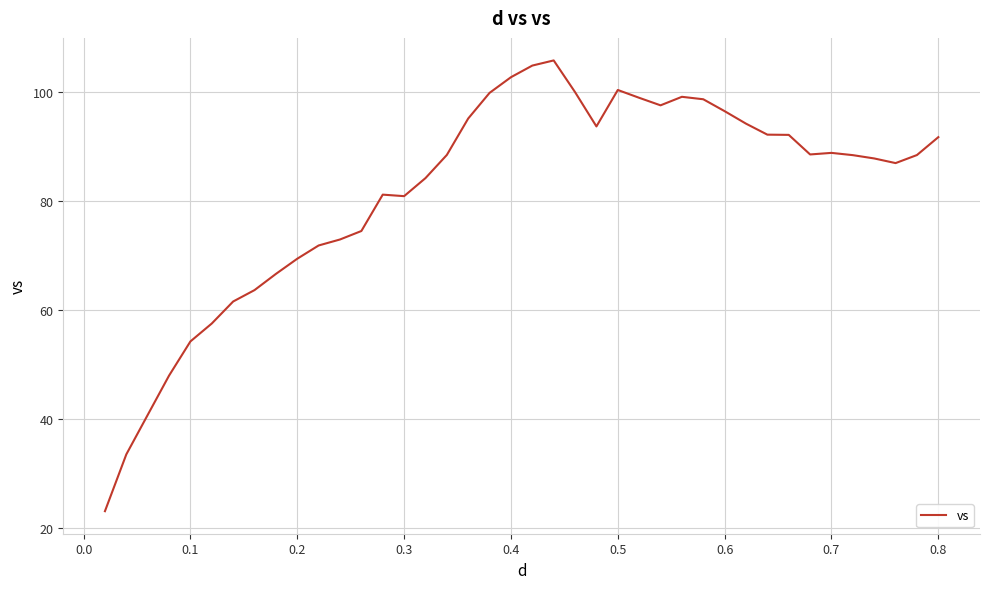

What is the difference between the maximum and minimum values?

82.7